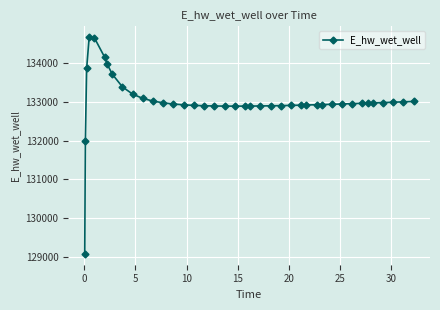

What is the value of the 16th point from the left?

132906.8